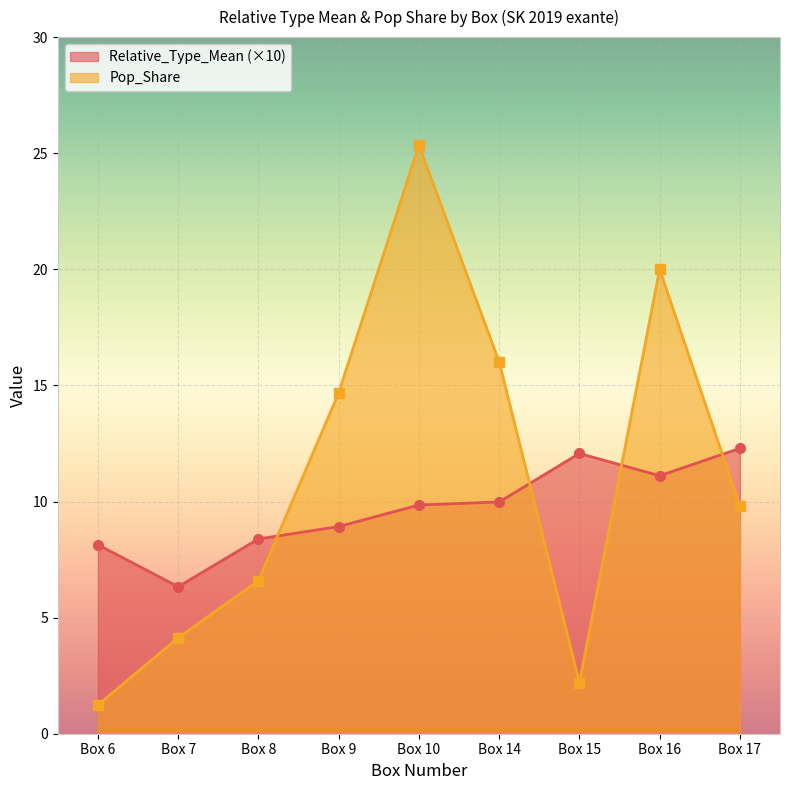

What is the minimum value shown in the chart?

1.2